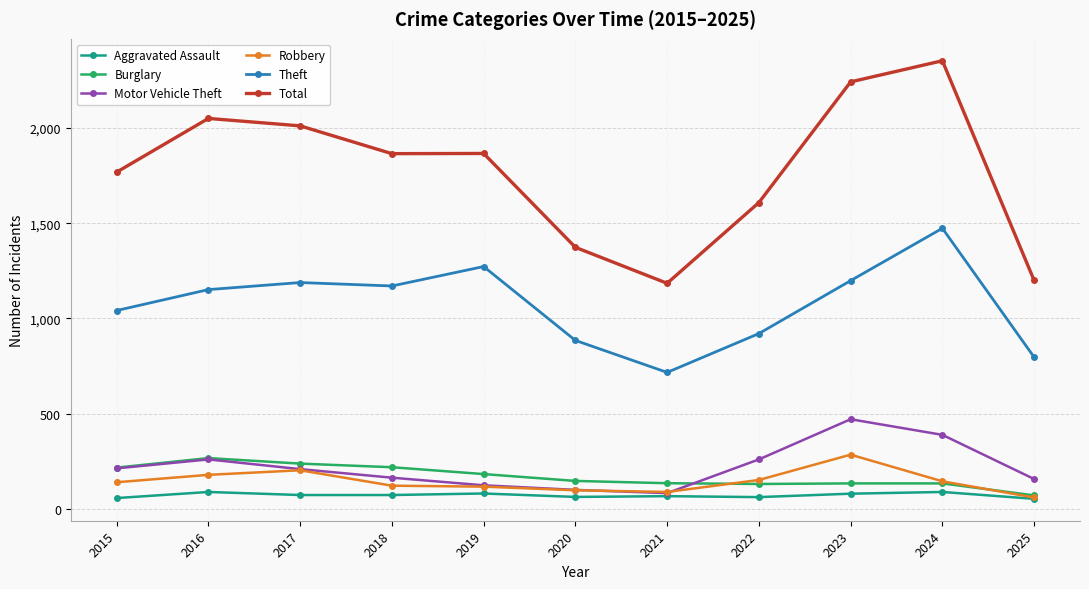

True or false: Aggravated Assault and Theft intersect in this chart.

False